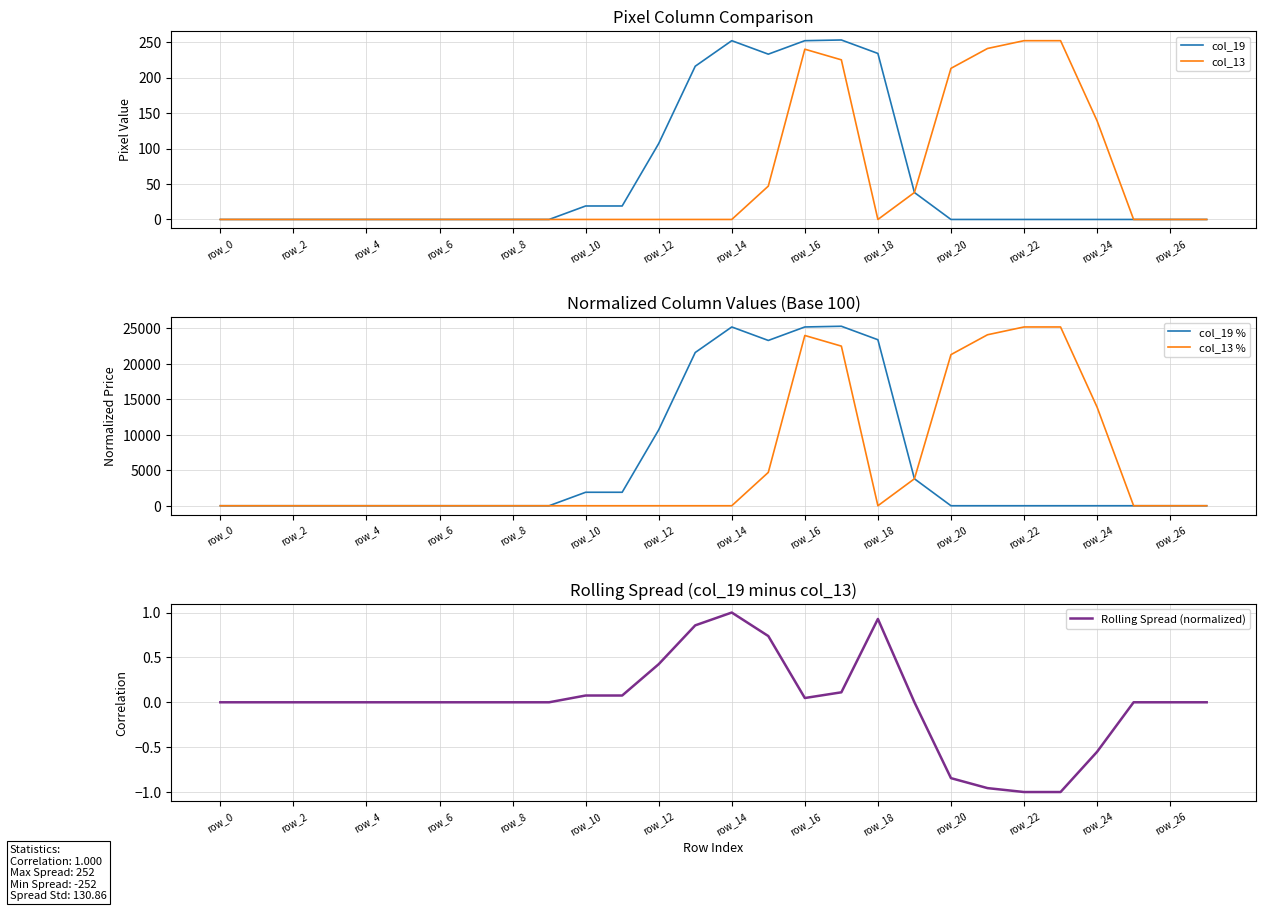

What is the difference between the highest and lowest values at 17?

25299.9